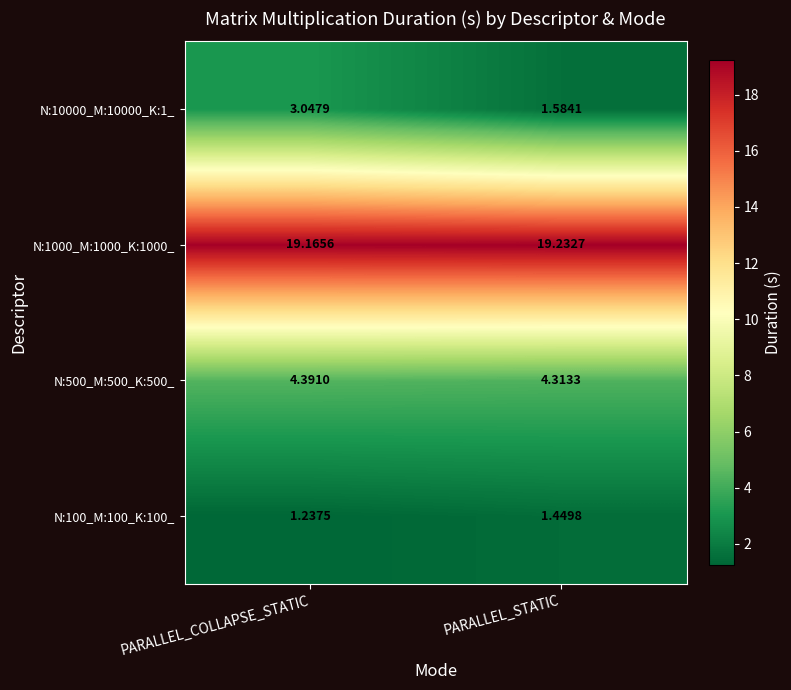

At which label does N:1000_M:1000_K:1000_ reach its minimum?

PARALLEL_COLLAPSE_STATIC